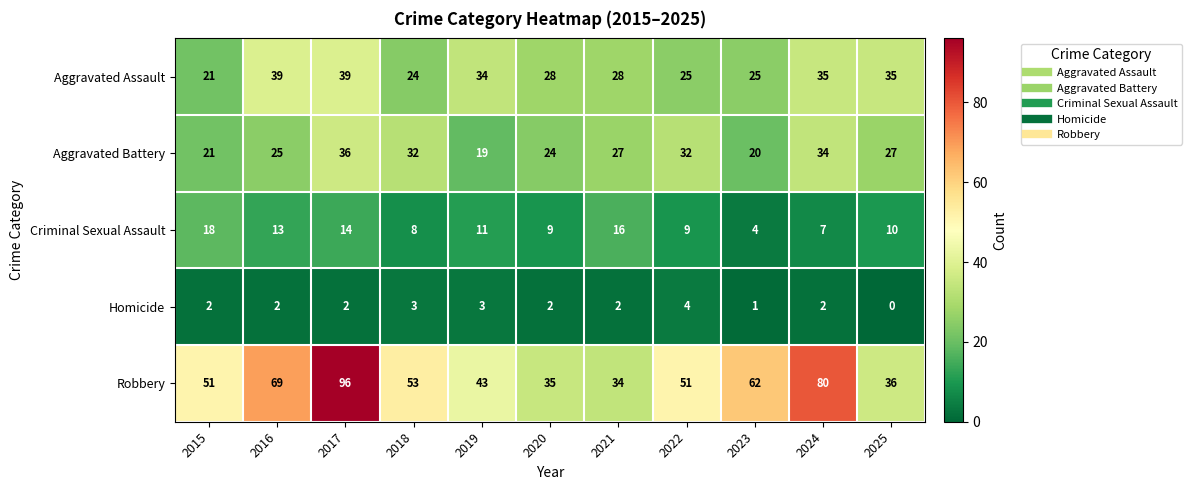

Rank the series by their maximum value, from highest to lowest.

Robbery, Aggravated Assault, Aggravated Battery, Criminal Sexual Assault, Homicide